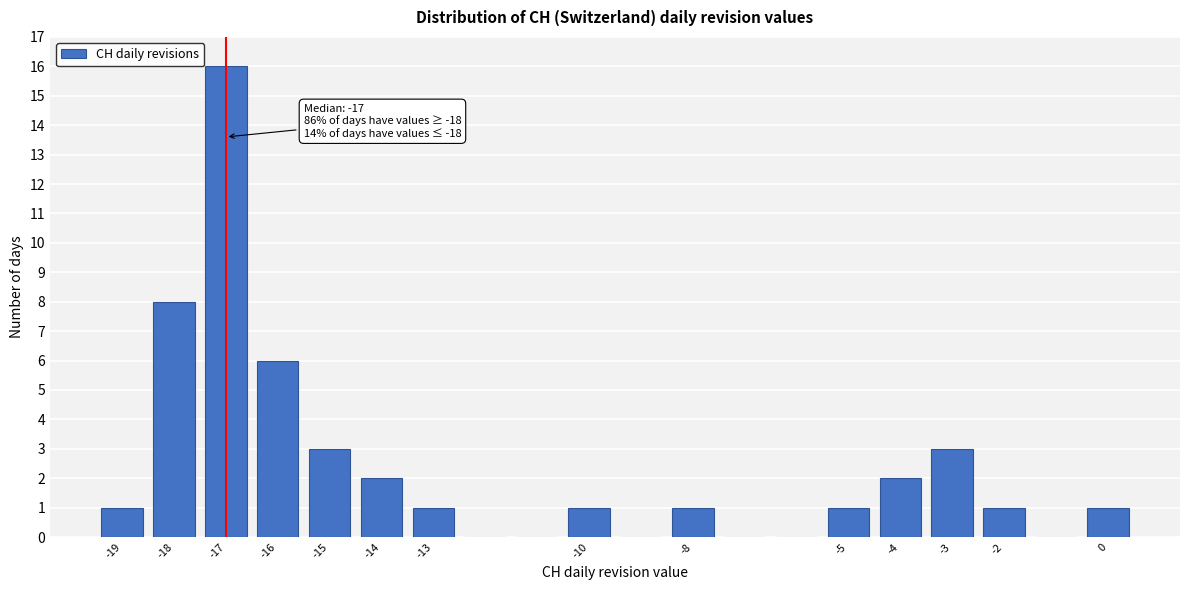

Which range on the x-axis has the tallest bar?

-17.5 to -16.5